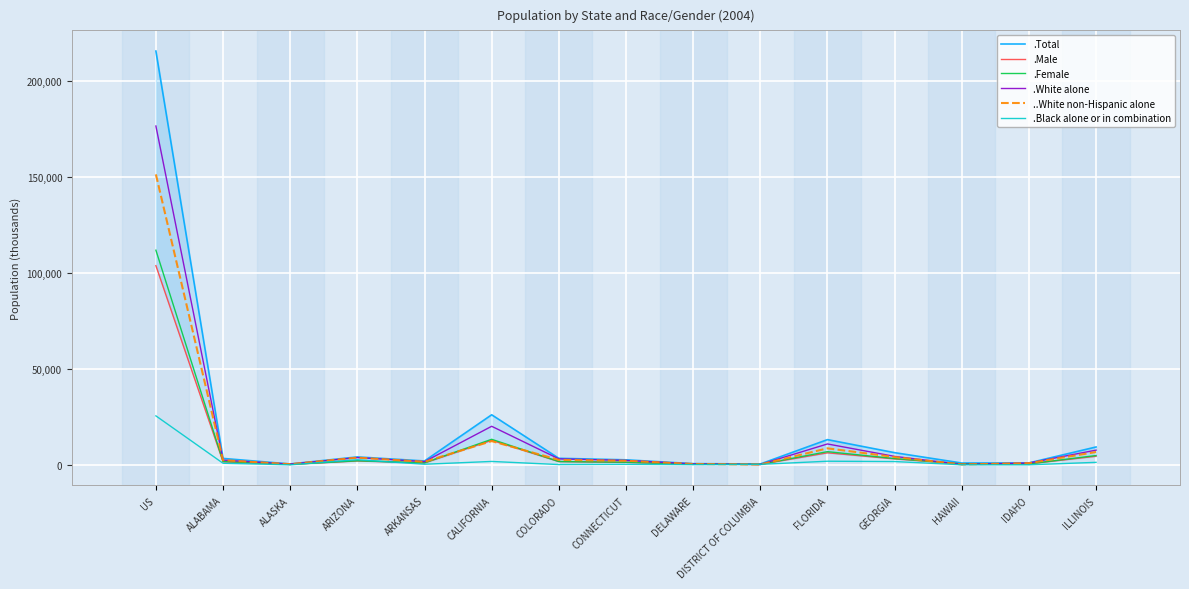

True or false: .Male has a value of 199 at DISTRICT OF COLUMBIA.

True